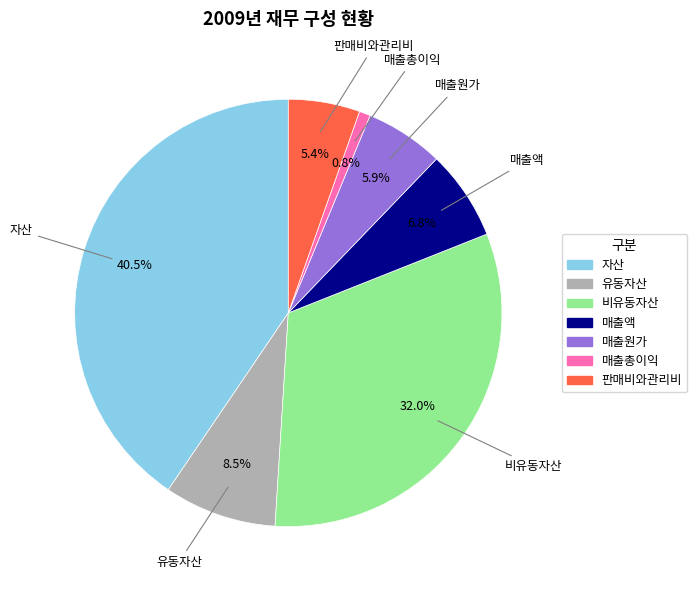

To the nearest percent, what percentage of the pie is 매출총이익?

1%